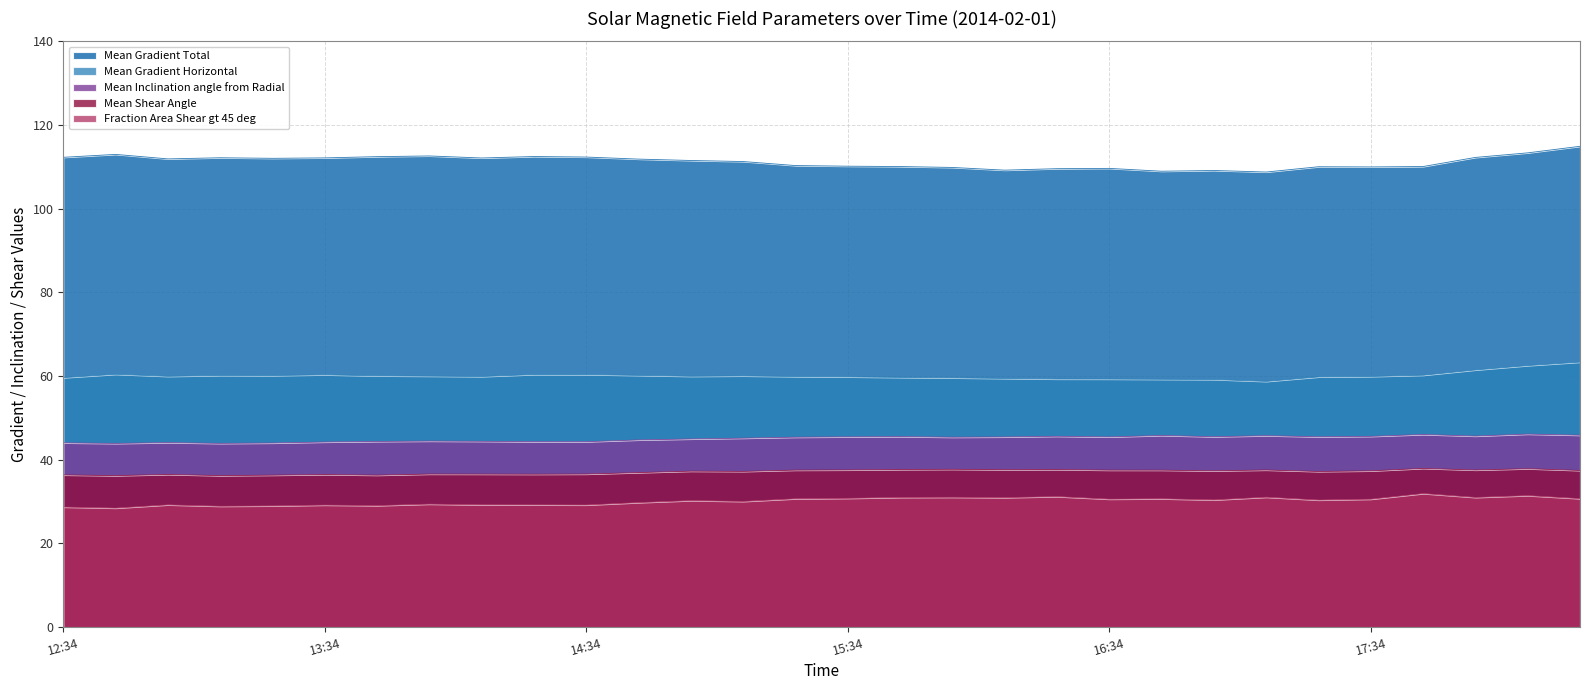

True or false: Mean Gradient Total and Mean Gradient Horizontal intersect in this chart.

False